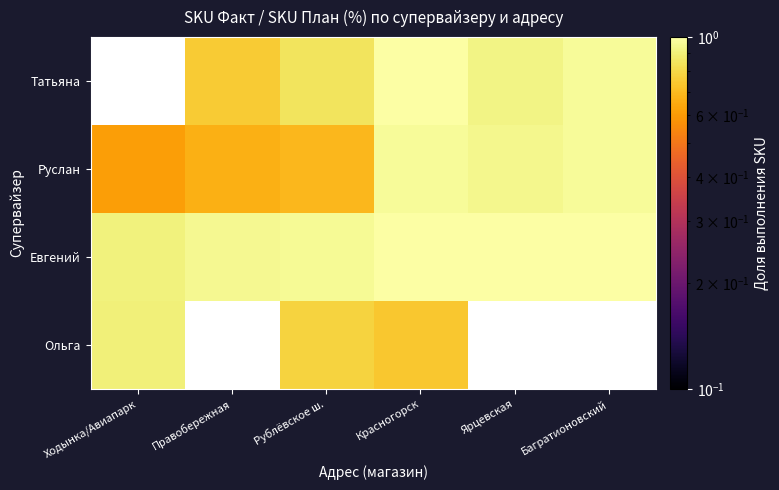

True or false: Евгений has a value of 0.9 at Ходынка/Авиапарк.

True